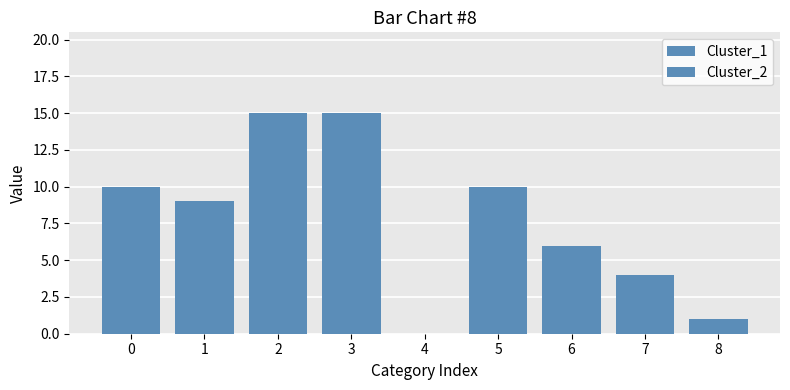

Rank the categories by Cluster_2 value from lowest to highest.

4, 8, 7, 6, 1, 0, 5, 2, 3